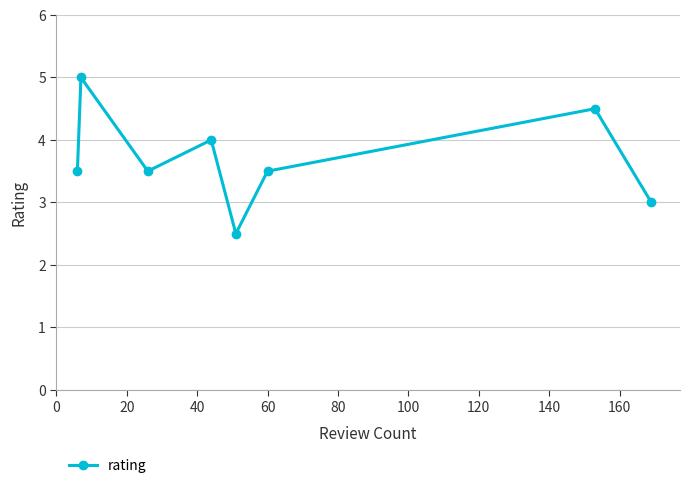

What is the greatest value displayed?

5.0